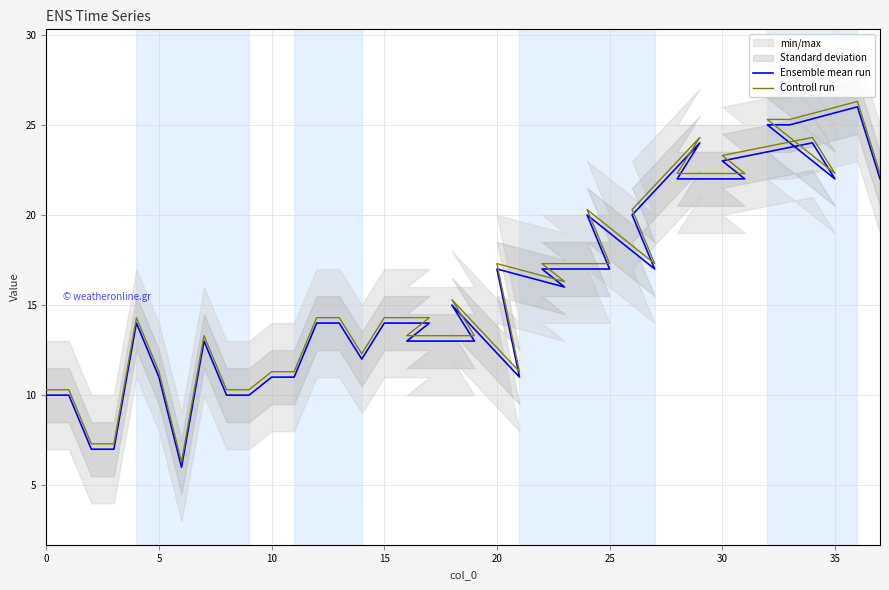

How many categories are shown in the chart?

38